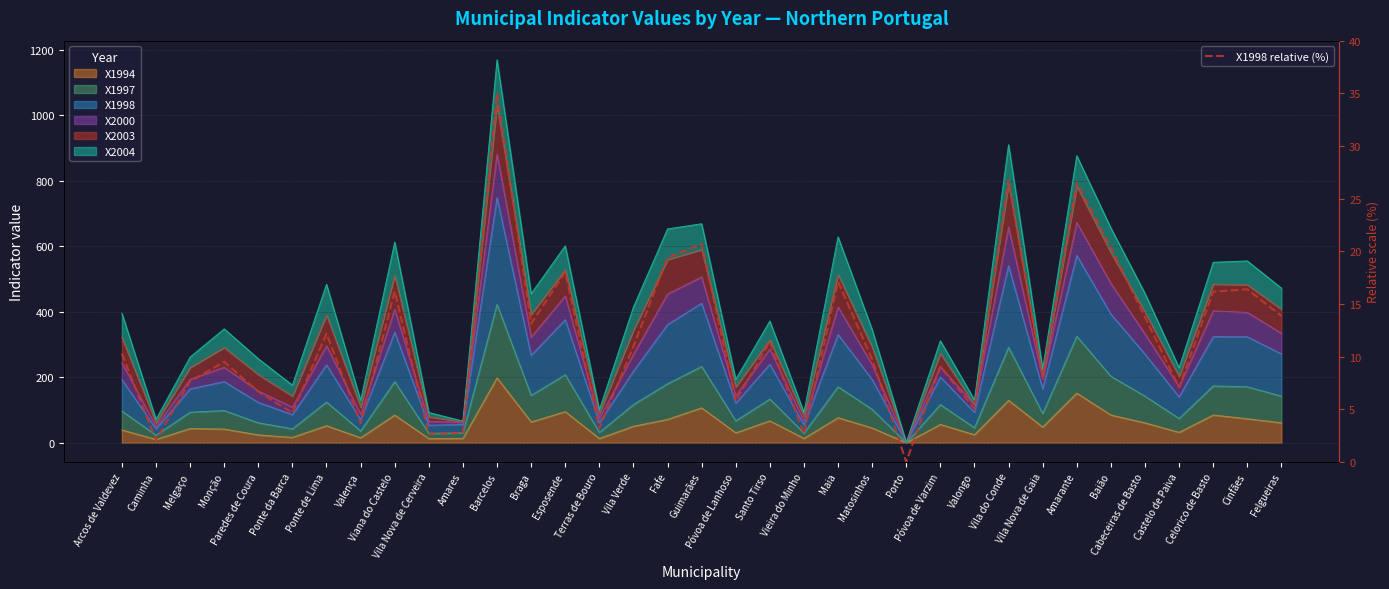

Does the chart display data point markers on the line(s)?

No